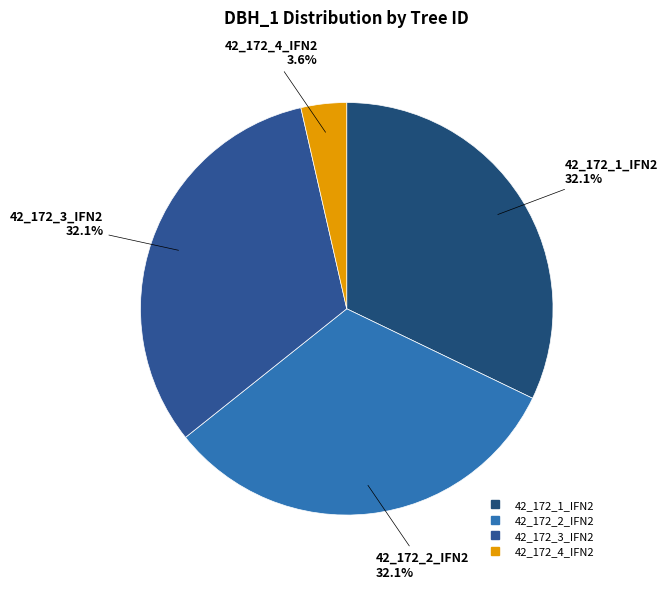

How much of the chart is everything except 42_172_1_IFN2?

67.9%